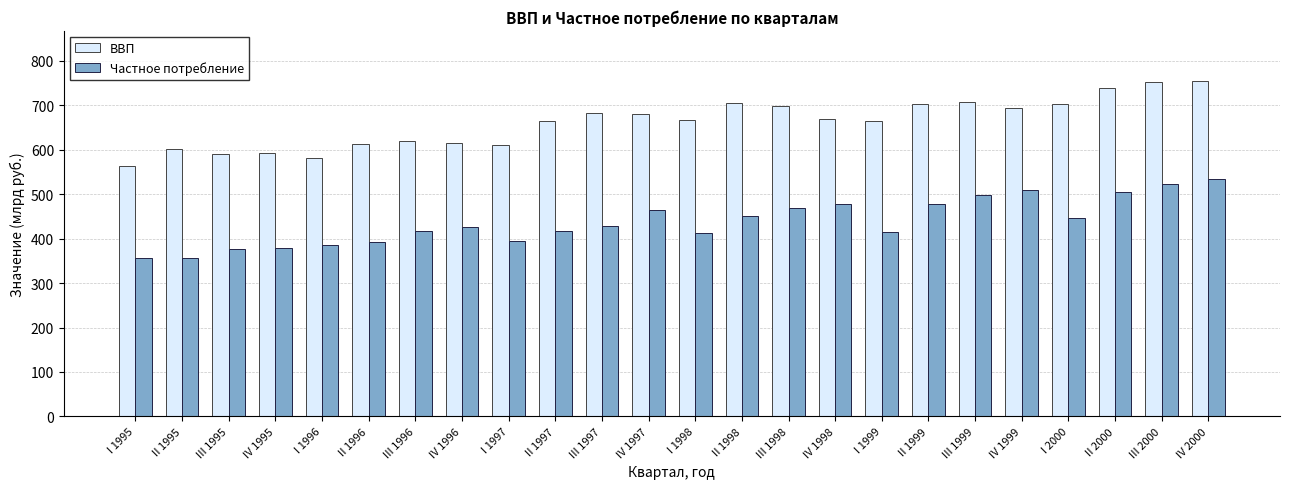

What is the difference between the ВВП values at II 1997 and III 1996?

43.4